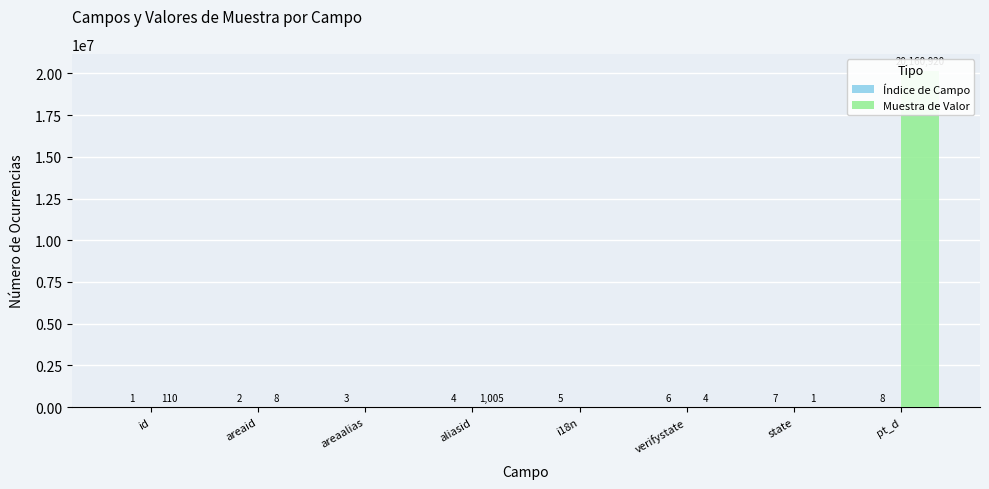

How many bars are there in total?

16